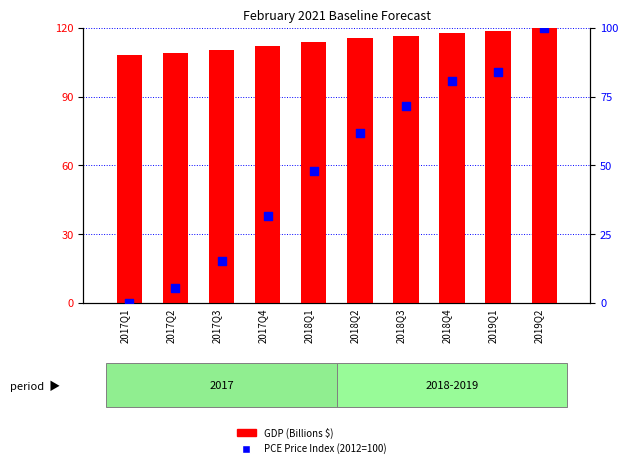

Is the value of PCE Price Index (2012=100) at 2017Q4 greater than the value of GDP (Billions $) at 2019Q1?

No